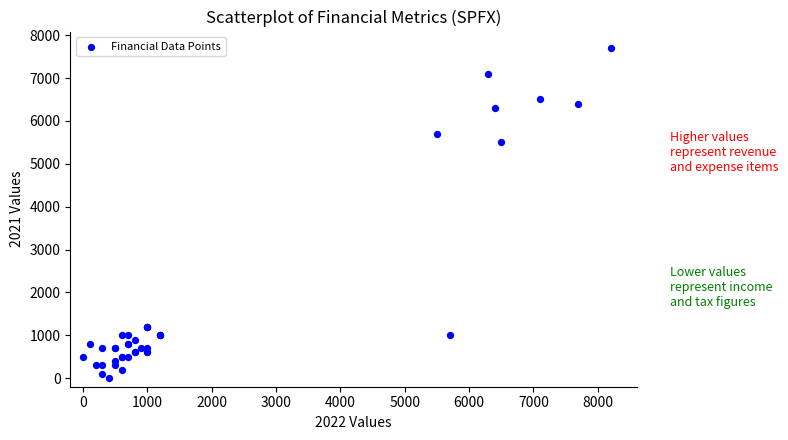

What Y value in the scatter plot is closest to 3850?

5500